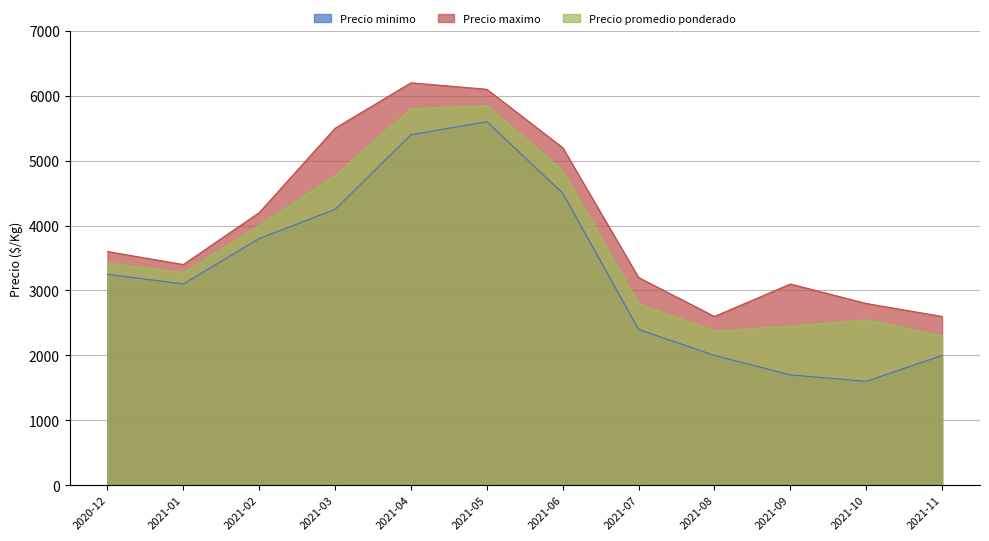

Reading left to right, extract all data points from this chart.

Precio minimo: 3250	3100	3800	4250	5400	5600	4500	2400	2000	1700	1600	2000
Precio maximo: 3600	3400	4200	5500	6200	6100	5200	3200	2600	3100	2800	2600
Precio promedio ponderado: 3425	3275	4000	4775	5800	5850	4850	2800	2375	2450	2550	2300